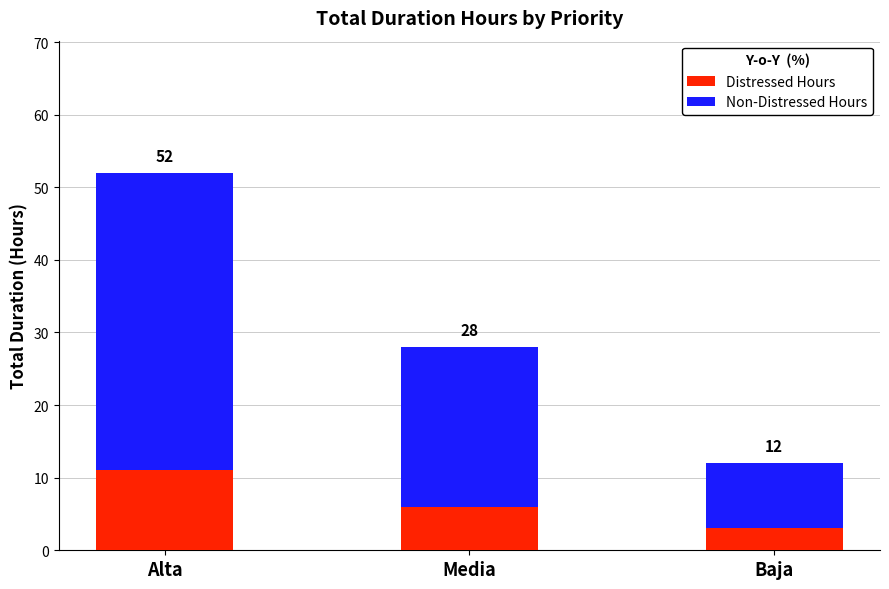

Rank the series by their average value, from highest to lowest.

Non-Distressed Hours, Distressed Hours